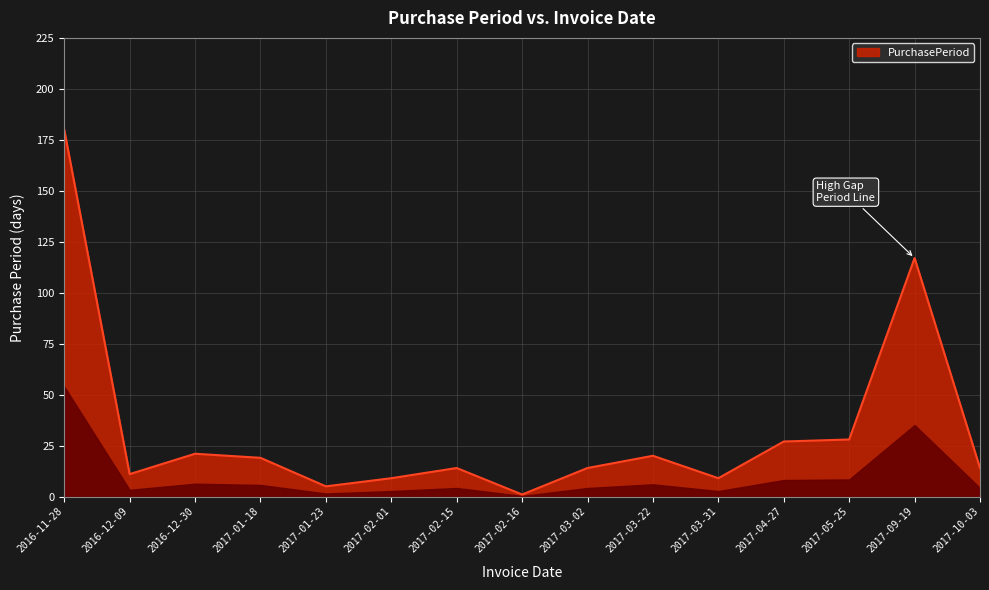

Which label corresponds to the largest value in the chart?

2016-11-28